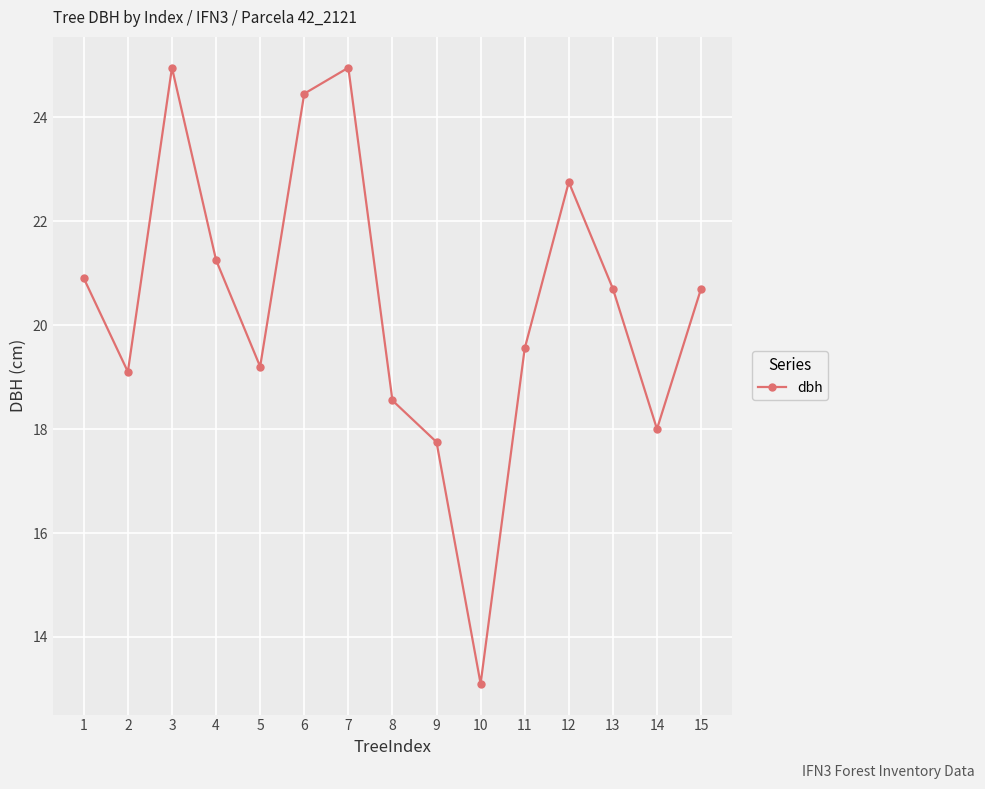

The value at 13 is 20.7. True or false?

True